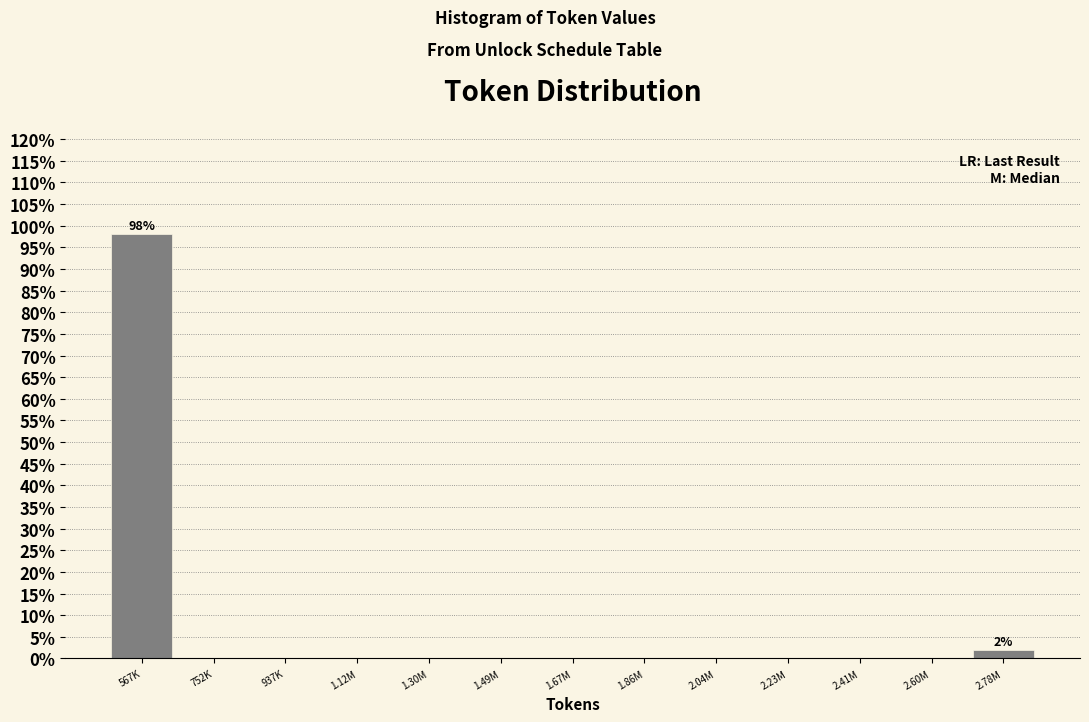

Reading left to right, extract all data points from this chart.

567K=98.1	752K=0.0	937K=0.0	1.12M=0.0	1.30M=0.0	1.49M=0.0	1.67M=0.0	1.86M=0.0	2.04M=0.0	2.23M=0.0	2.41M=0.0	2.60M=0.0	2.78M=1.9